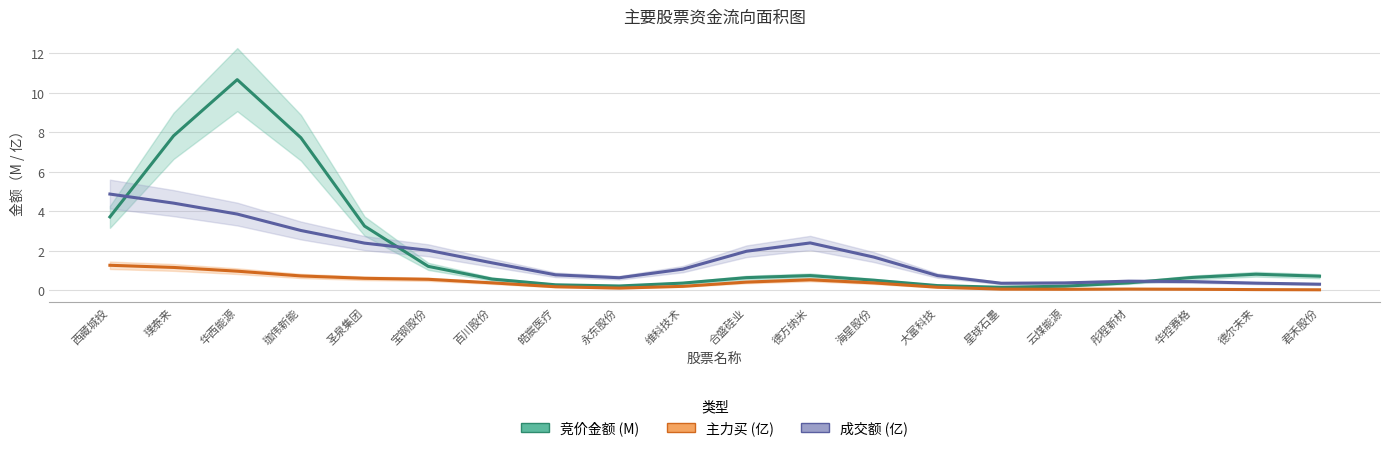

Reading left to right, transcribe all the data shown in this chart.

竞价金额 (M): 3.7	7.8	10.7	7.7	3.2	1.2	0.6	0.3	0.2	0.4	0.6	0.7	0.5	0.2	0.1	0.2	0.4	0.6	0.8	0.7
主力买 (亿): 1.3	1.1	1.0	0.7	0.6	0.5	0.4	0.2	0.1	0.2	0.4	0.5	0.4	0.1	0.0	0.0	0.1	0.0	0.0	0.0
成交额 (亿): 4.9	4.4	3.9	3.0	2.4	2.0	1.4	0.8	0.6	1.1	2.0	2.4	1.7	0.7	0.3	0.4	0.4	0.4	0.4	0.3